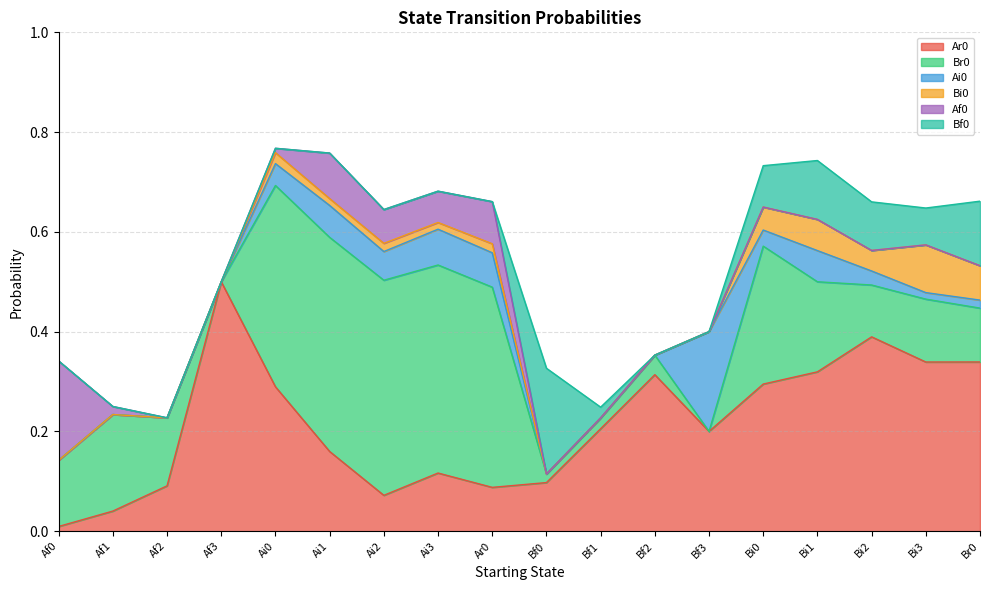

What is the maximum value shown in the chart?

0.5